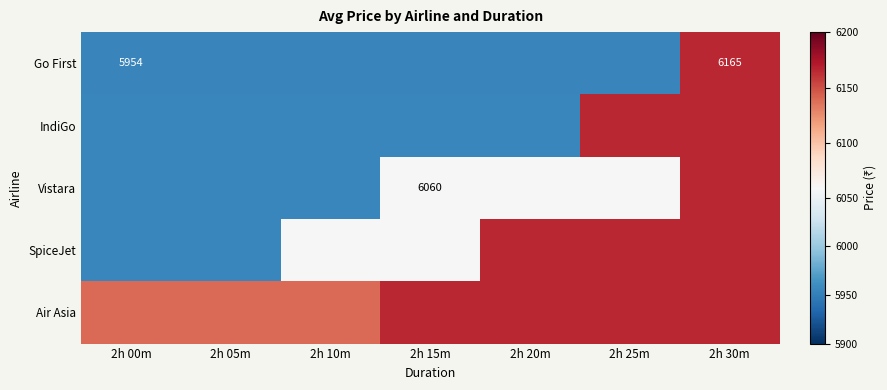

True or false: Go First has a value of 1439 at 2h 00m.

False